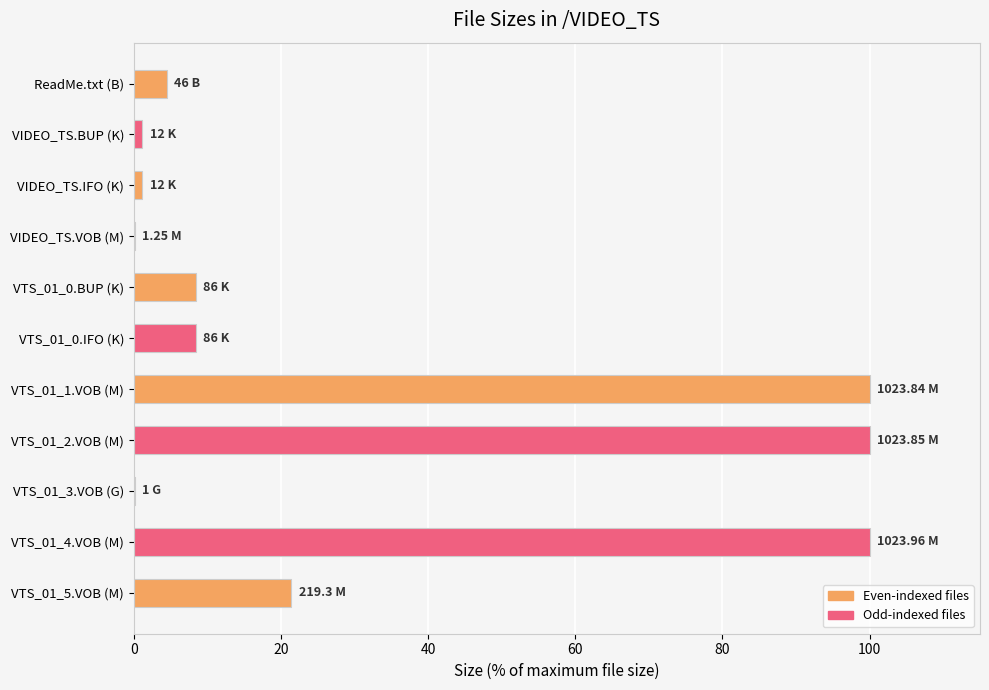

What is the change in value from VTS_01_0.IFO (K) to VTS_01_1.VOB (M)?

+91.6